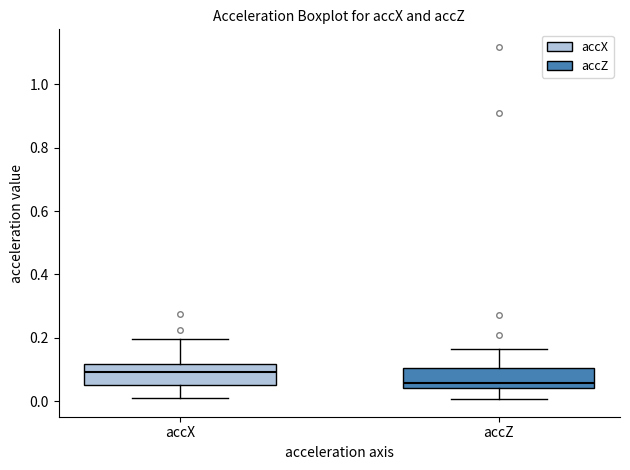

Reading left to right, read every box against the y-axis: the position of its median line, the range the box covers, and the ends of its whiskers. The values are not printed on the chart, so give them approximately, as read against the axis.

accX: median 0.10, box 0.06 to 0.12, whiskers 0.00 to 0.20
accZ: median 0.06, box 0.04 to 0.10, whiskers 0.00 to 0.16